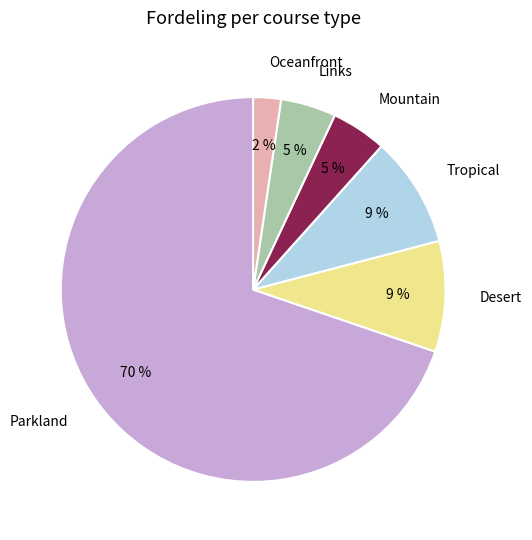

To the nearest percent, what is the average slice percentage?

17%